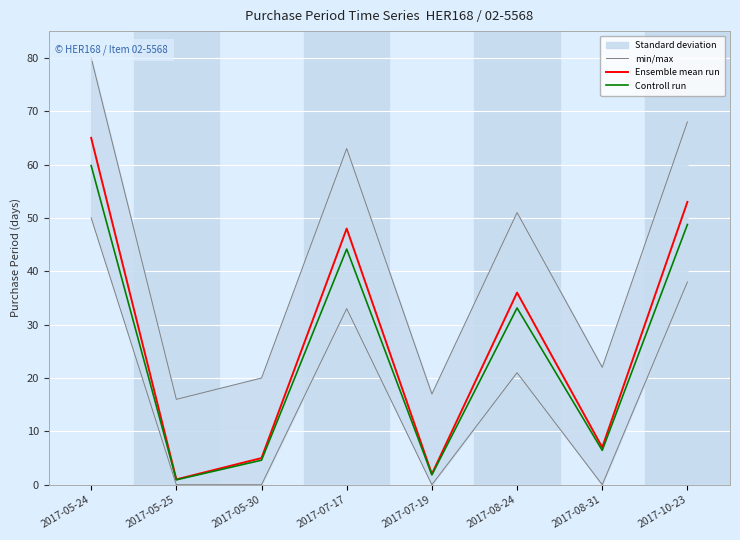

What is the difference between the maximum and minimum values in the min/max series?

64.0